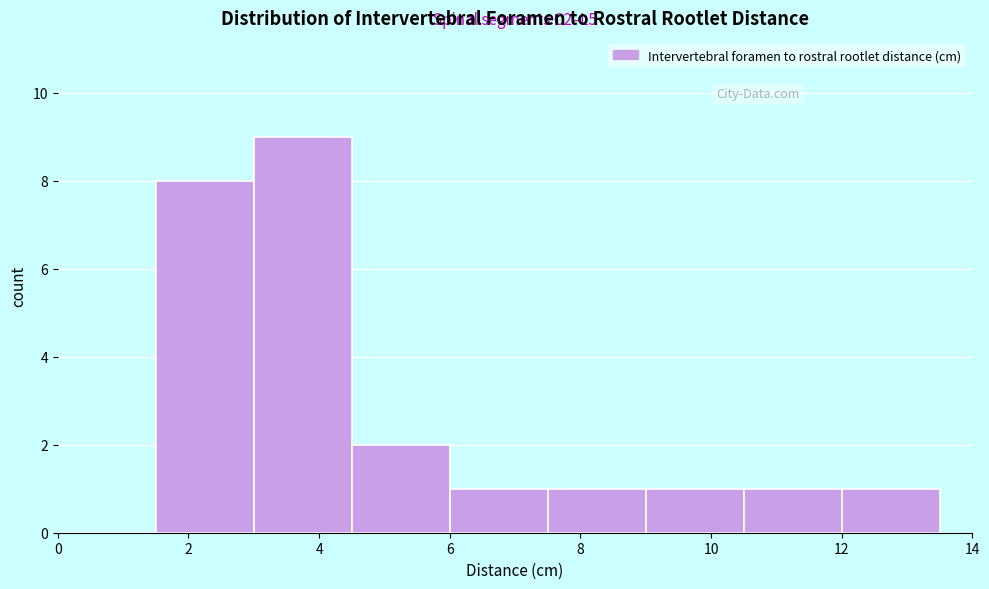

Over which range of the x-axis is the bar tallest?

3.0 to 4.5